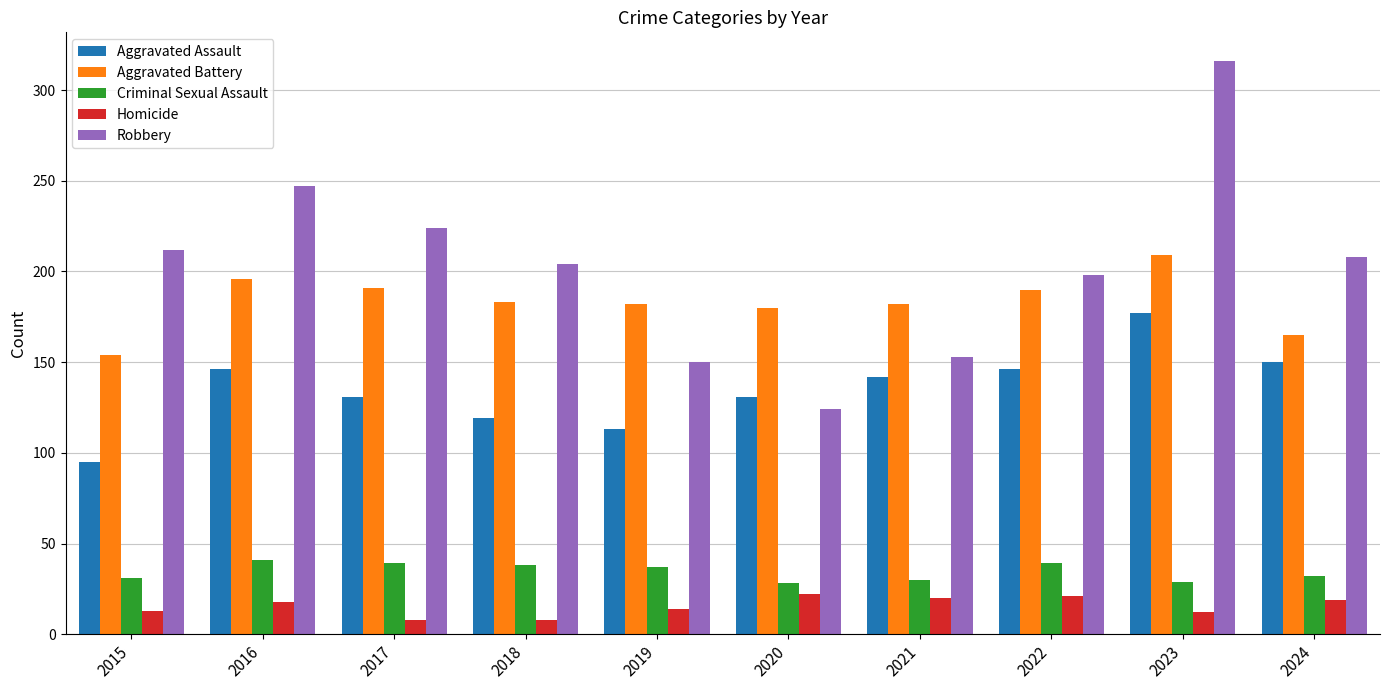

What is the difference between the Criminal Sexual Assault values at 2022 and 2023?

10